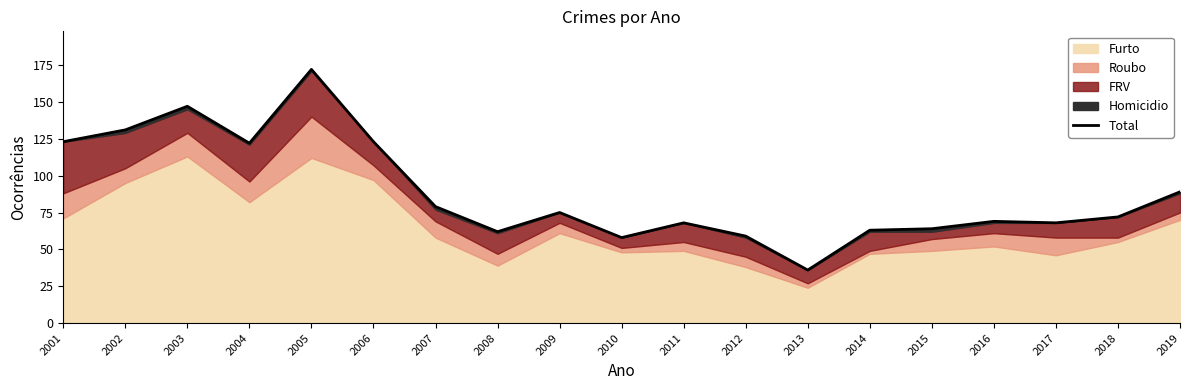

Rank the categories by value from highest to lowest.

2005, 2003, 2002, 2001, 2006, 2004, 2019, 2007, 2009, 2018, 2016, 2011, 2017, 2015, 2014, 2008, 2012, 2010, 2013